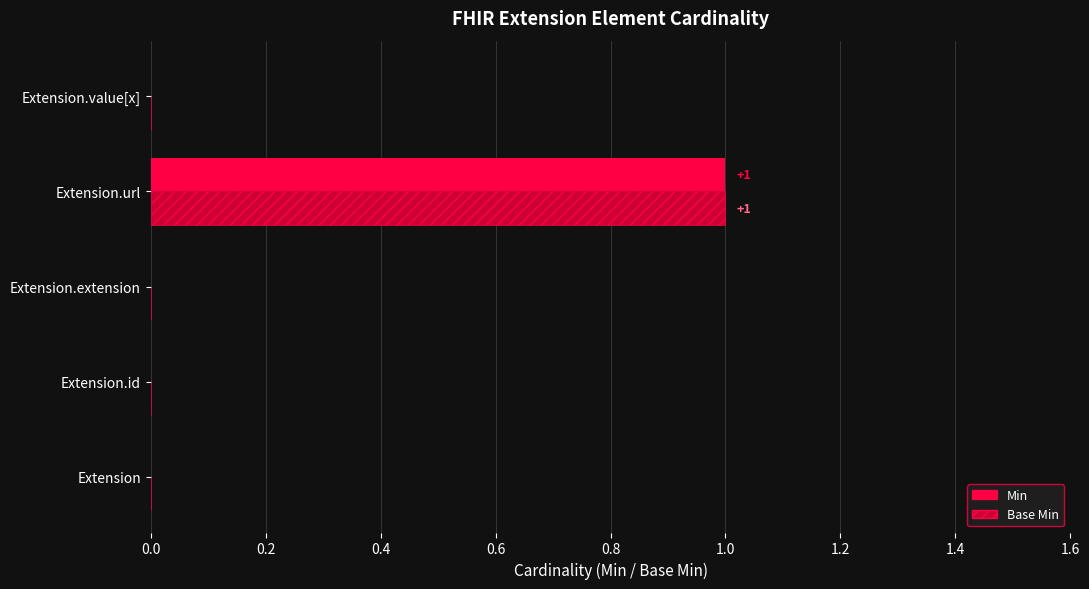

Is the value of Min at Extension.id greater than the value of Base Min at Extension.url?

No